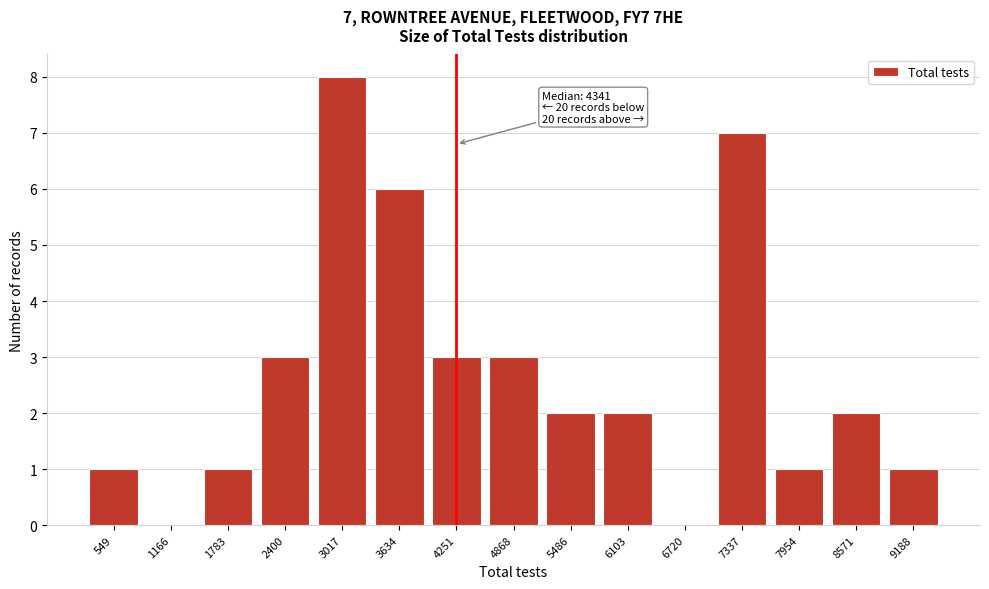

Reading left to right, what are all the values shown in this chart?

549=1	1166=0	1783=1	2400=3	3017=8	3634=6	4251=3	4868=3	5486=2	6103=2	6720=0	7337=7	7954=1	8571=2	9188=1